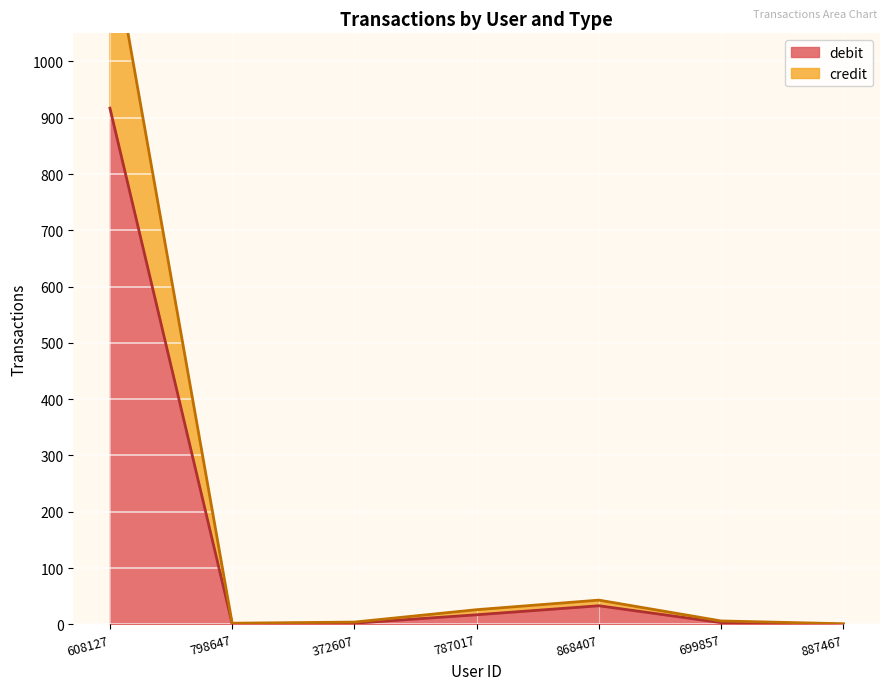

Which label corresponds to the smallest value in the chart?

887467